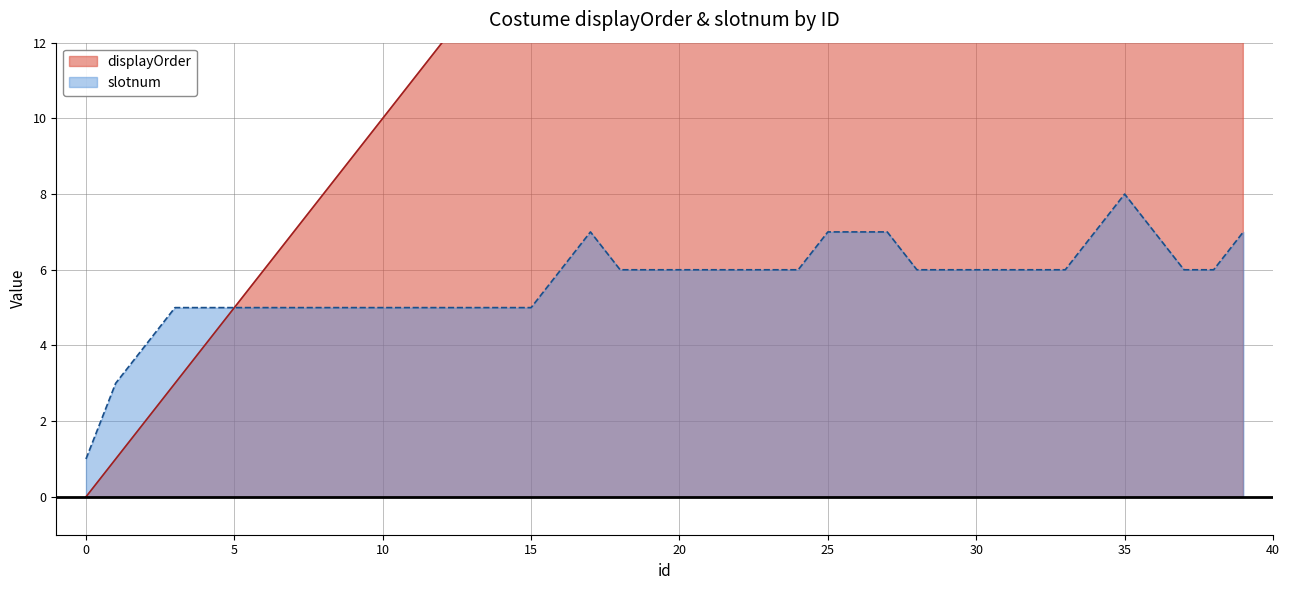

What is the difference between the maximum and minimum values in the slotnum series?

7